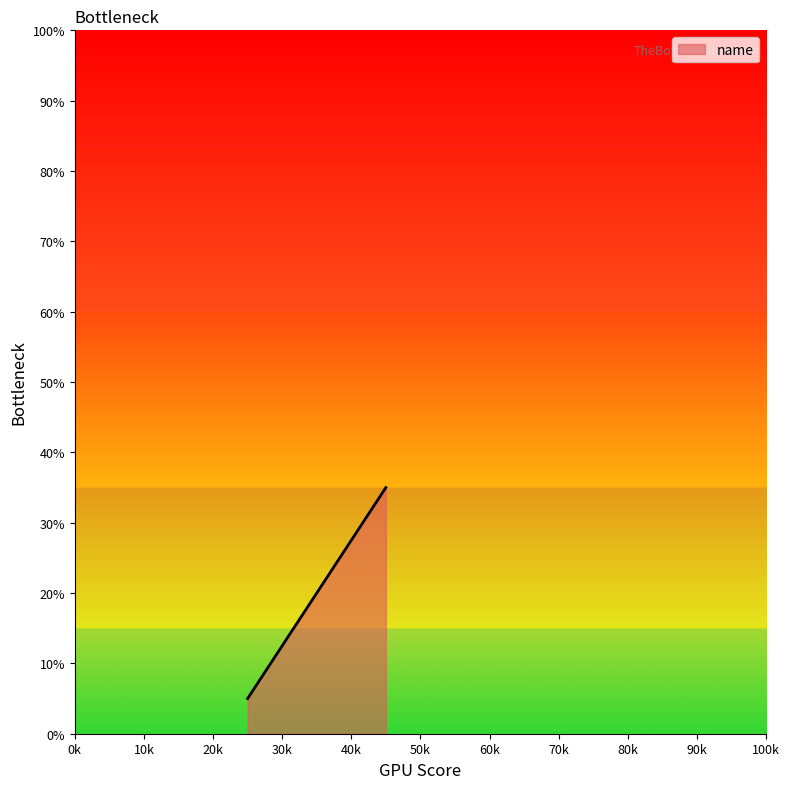

What is the difference between the maximum and second lowest values?

15